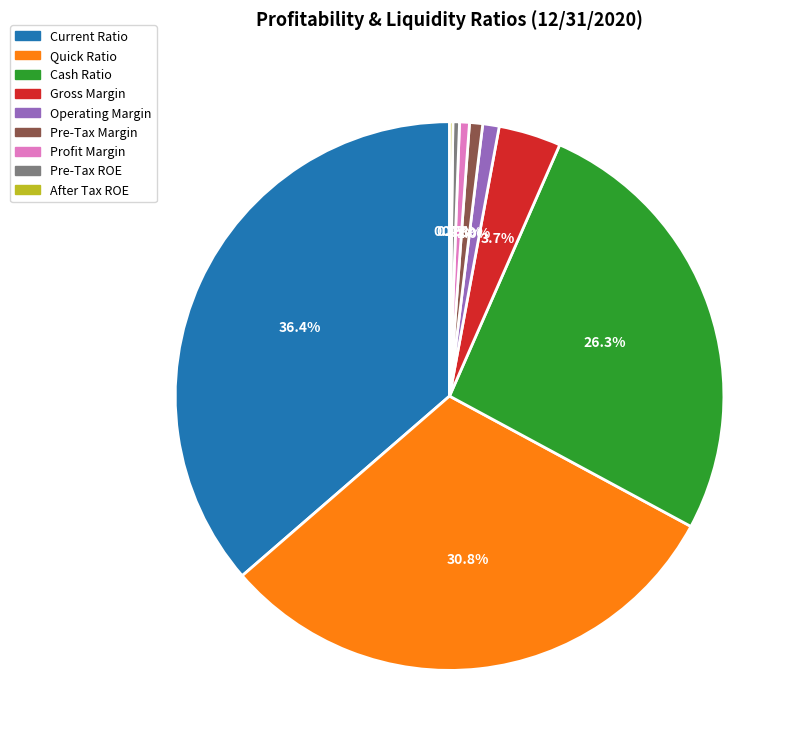

Do Gross Margin and Profit Margin together represent more than half of the pie?

No